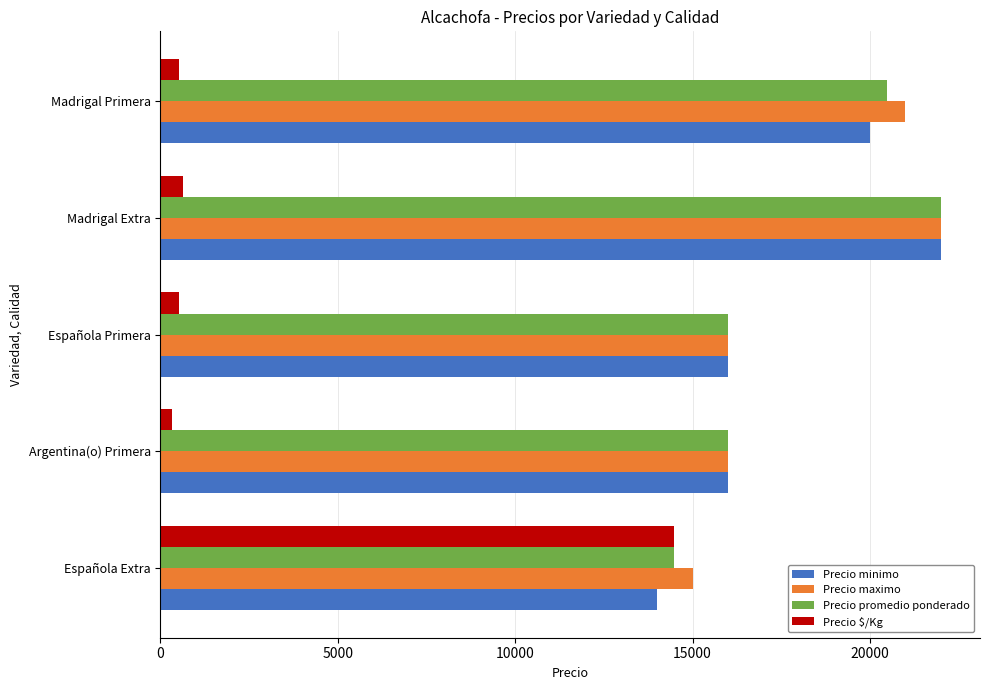

What is the average value of the Precio maximo series?

18000